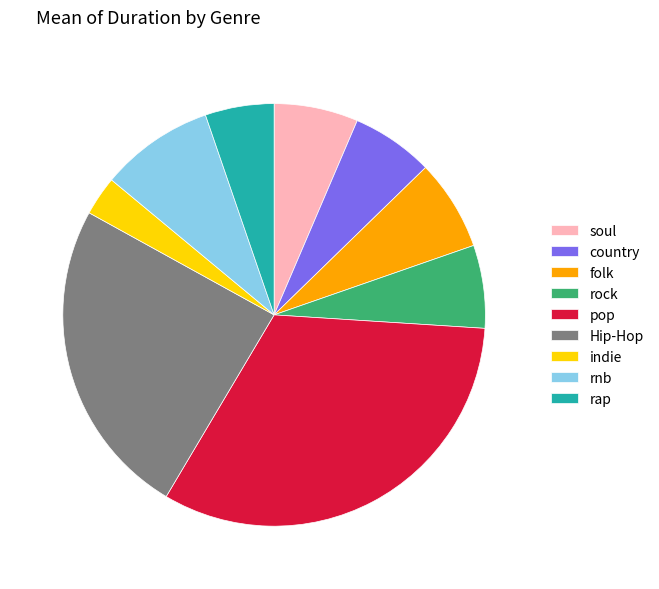

Is pop the majority of the pie?

No